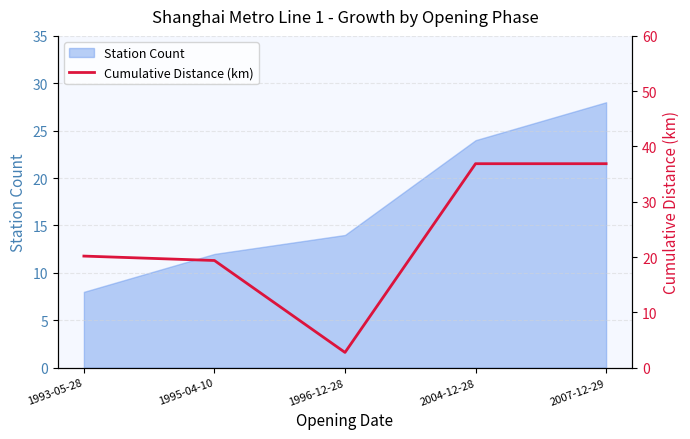

What is the highest value of the Station Count series?

28